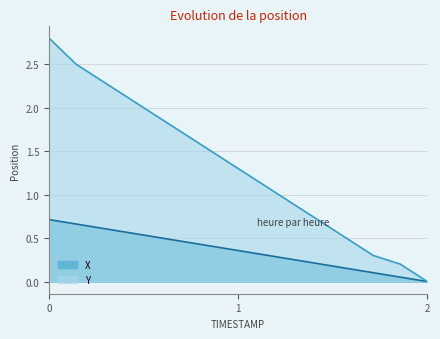

How many data points in Y are less than 1?

6